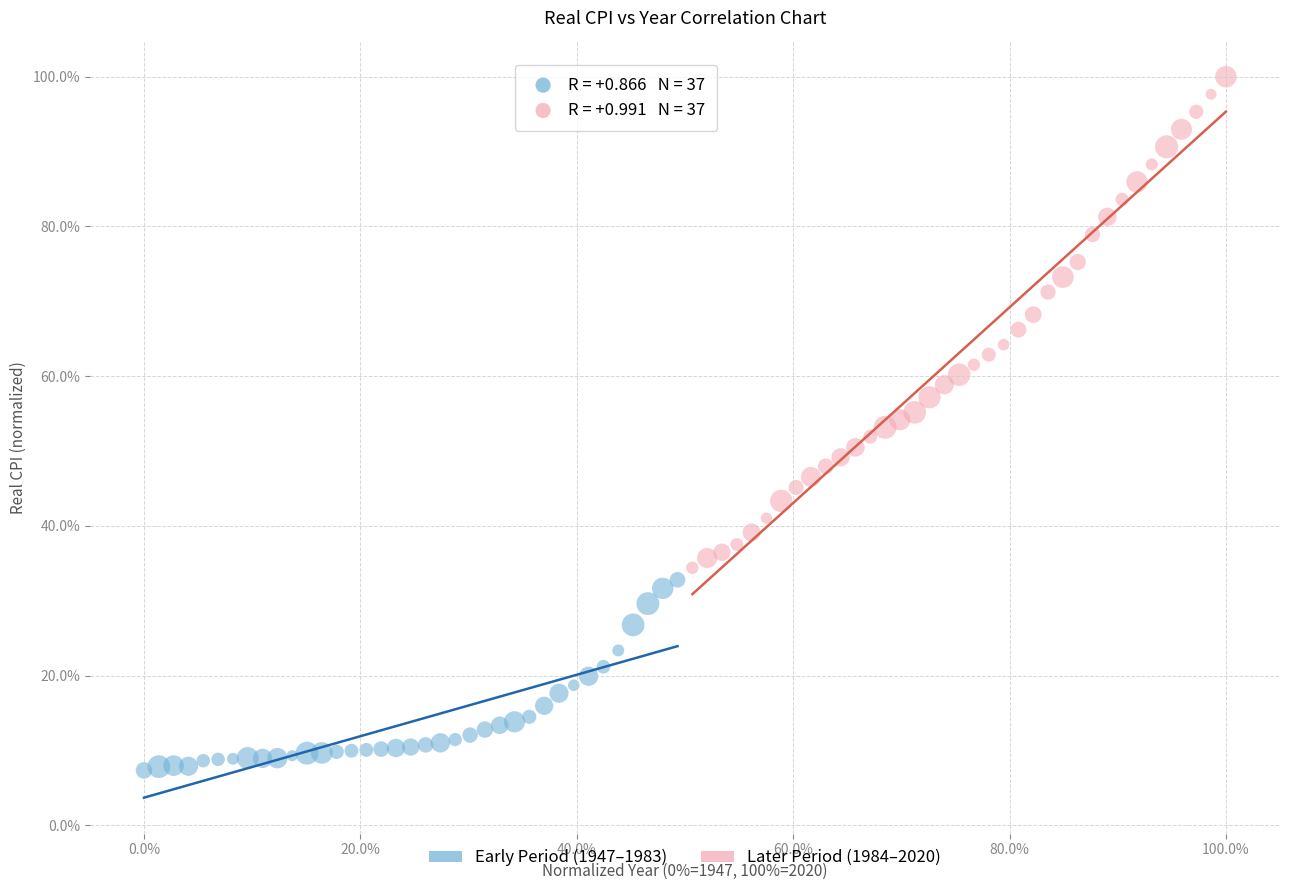

Which series reaches the maximum Y coordinate?

Later Period (1984–2020)